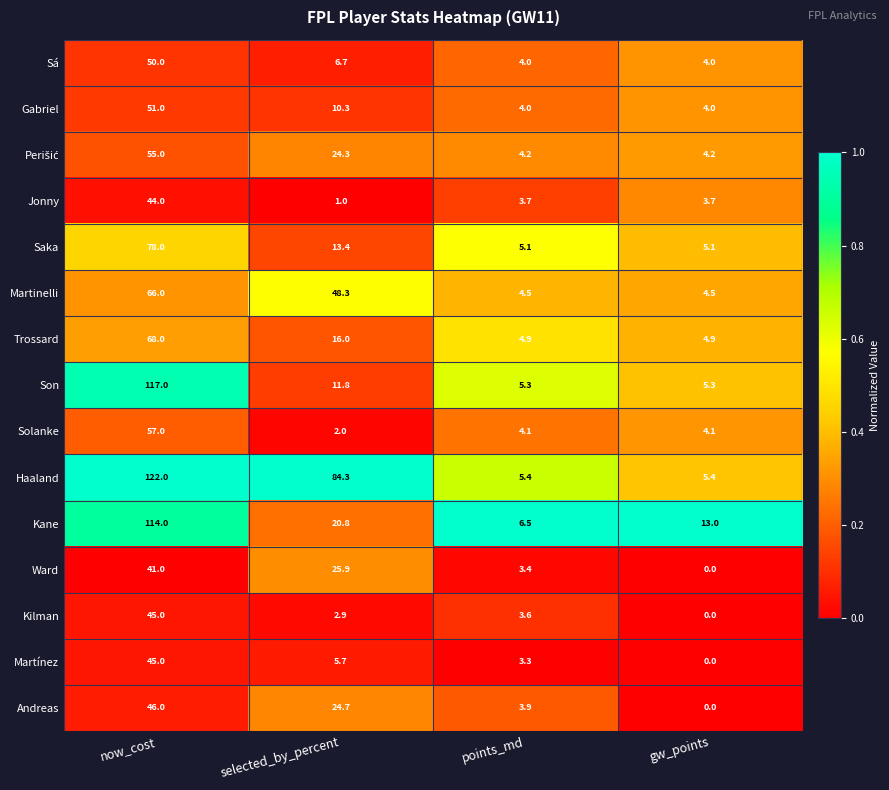

At how many categories does at least one series exceed 0?

4